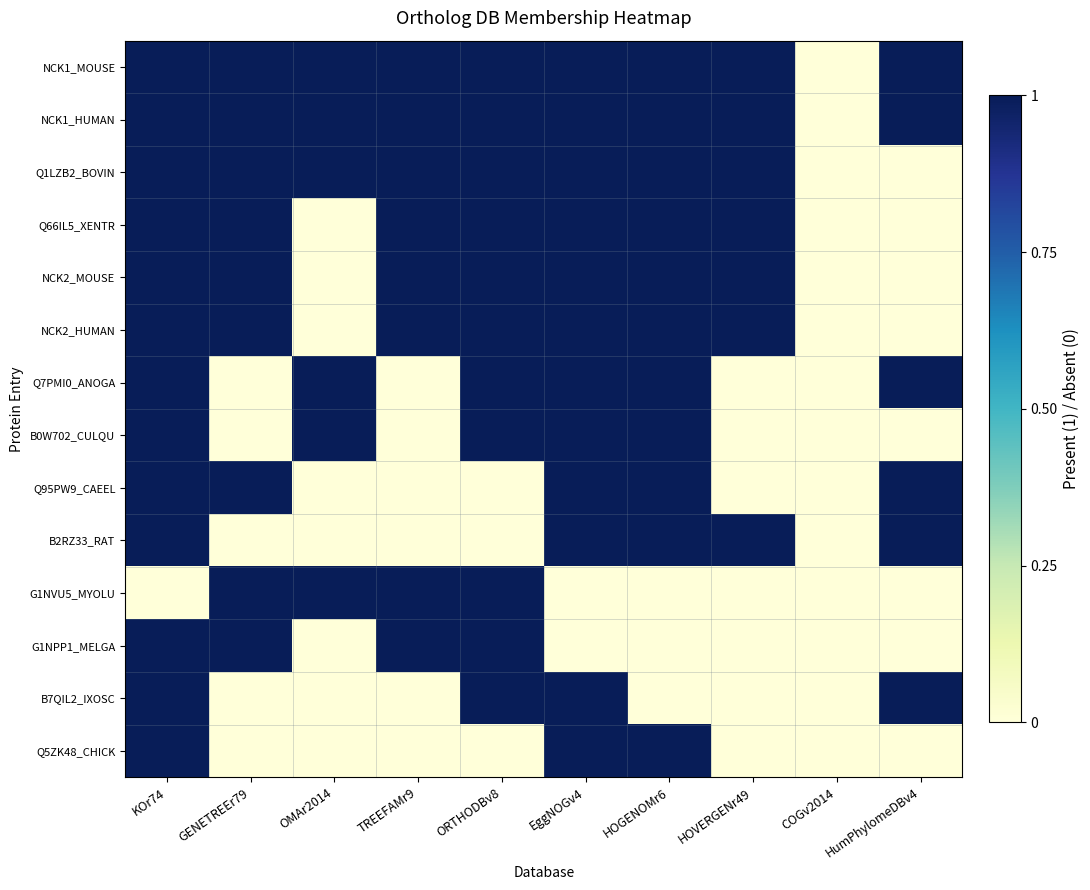

What is the difference between the highest and lowest values at GENETREEr79?

1